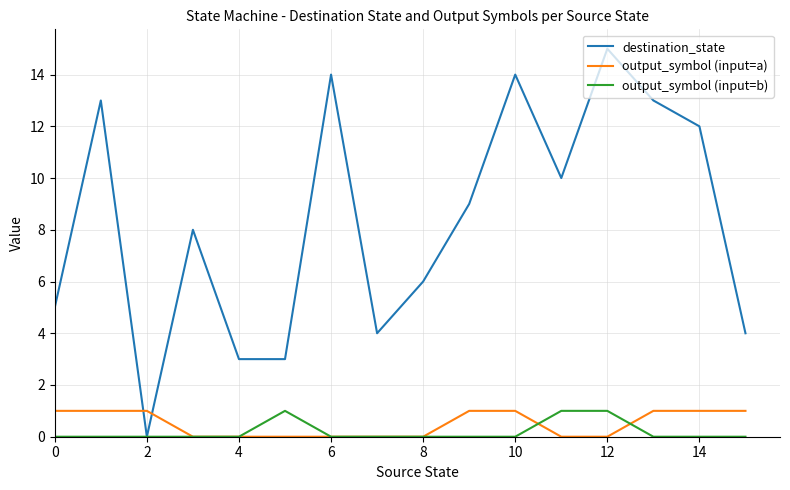

True or false: output_symbol (input=a) and destination_state cross at least once.

True